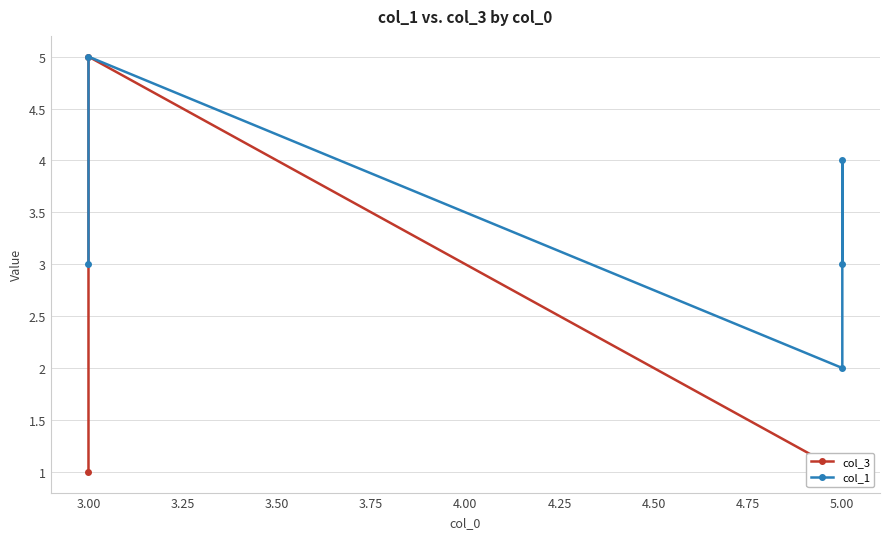

True or false: col_1 has a value of 1 at 5.00.

False